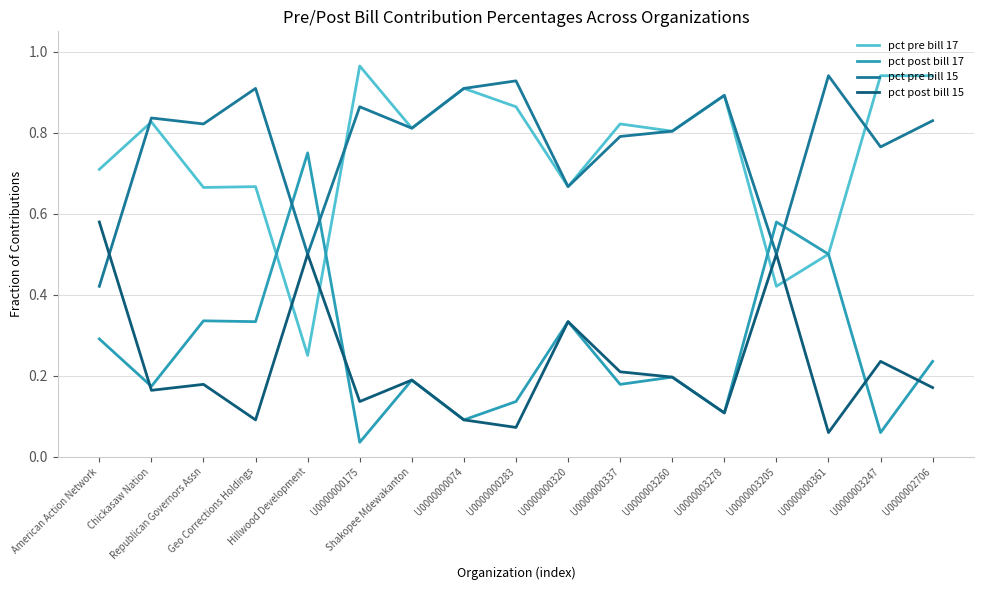

Does the chart have visible grid lines?

Yes